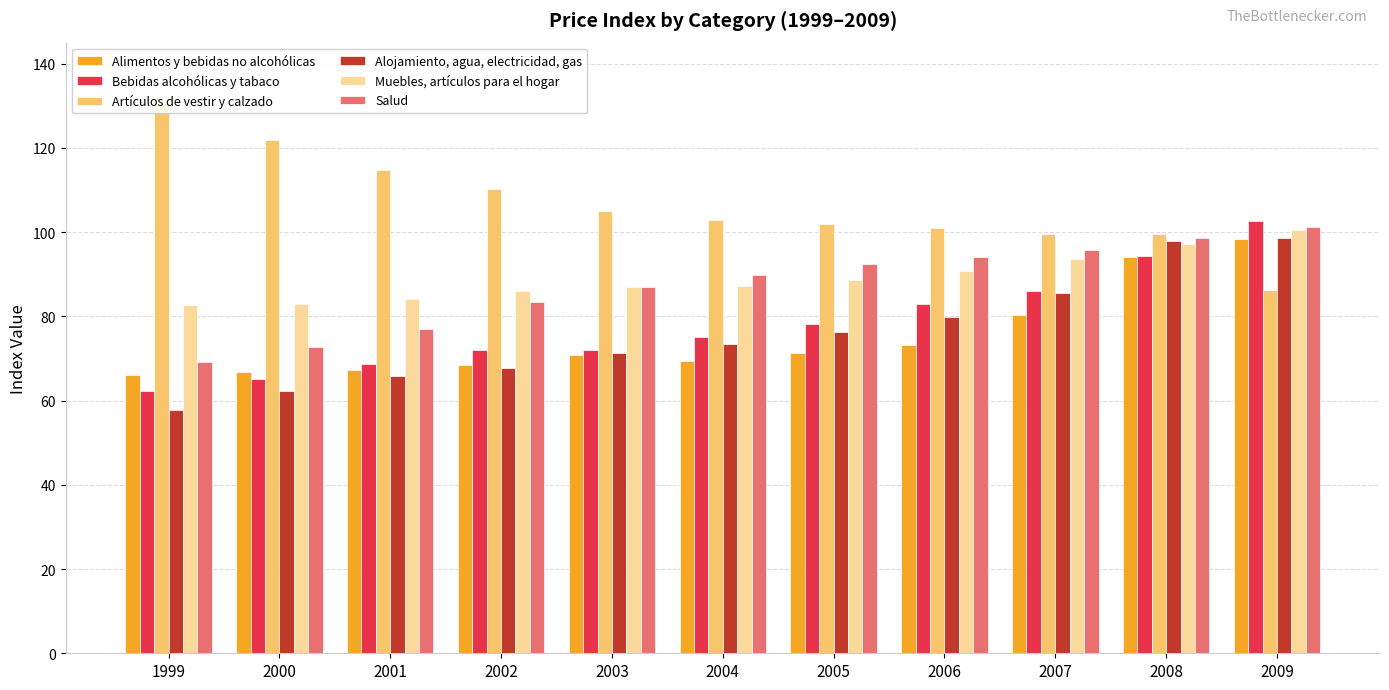

The Alimentos y bebidas no alcohólicas series shows 111.7 at 2007. True or false?

False